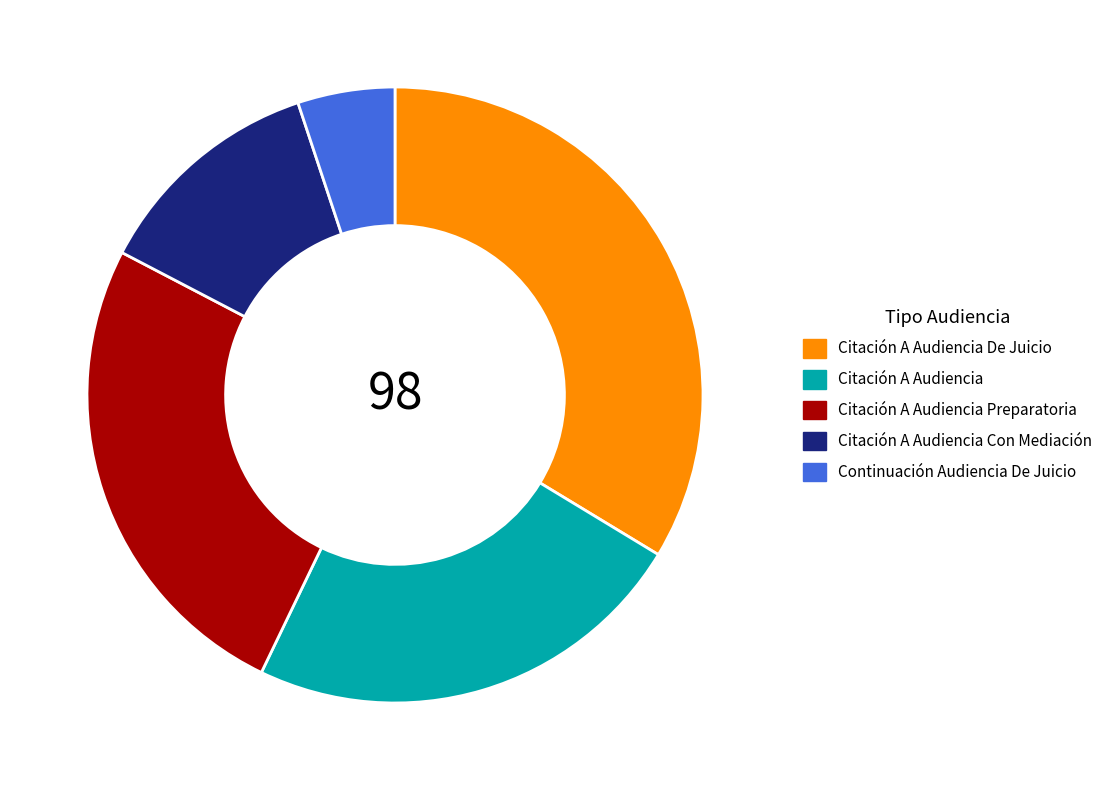

Approximately how many times larger is the value at Continuación Audiencia De Juicio compared to Citación A Audiencia Preparatoria?

0.2